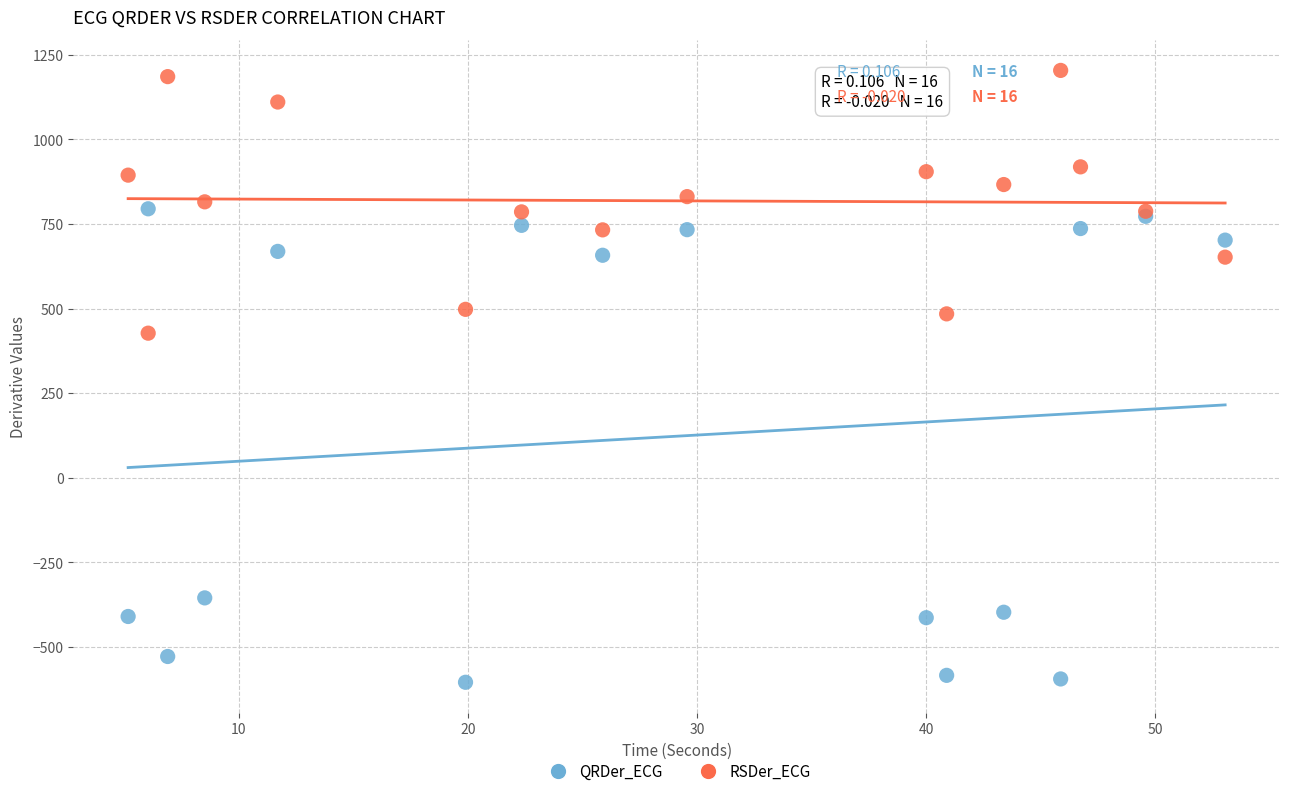

Which series has the widest spread of Y values?

QRDer_ECG